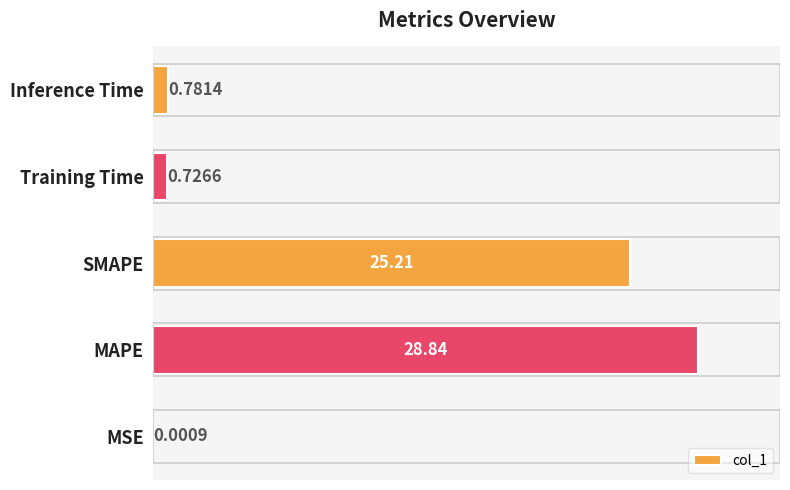

Which label corresponds to the largest value in the chart?

MAPE